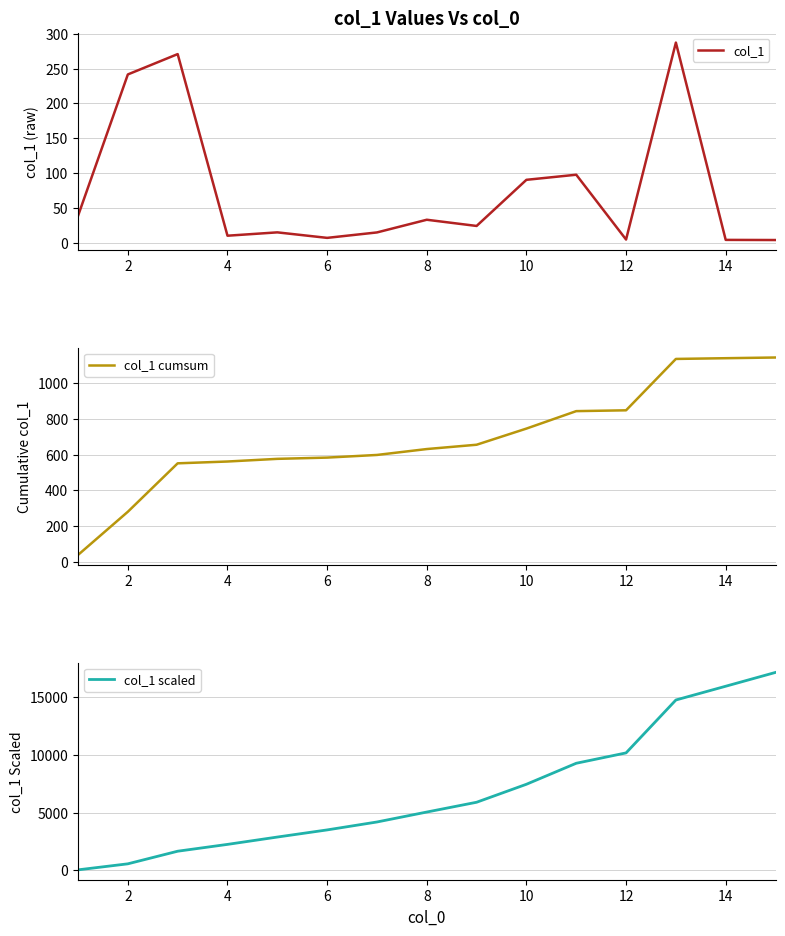

What is the highest value of the col_1 series?

287.2